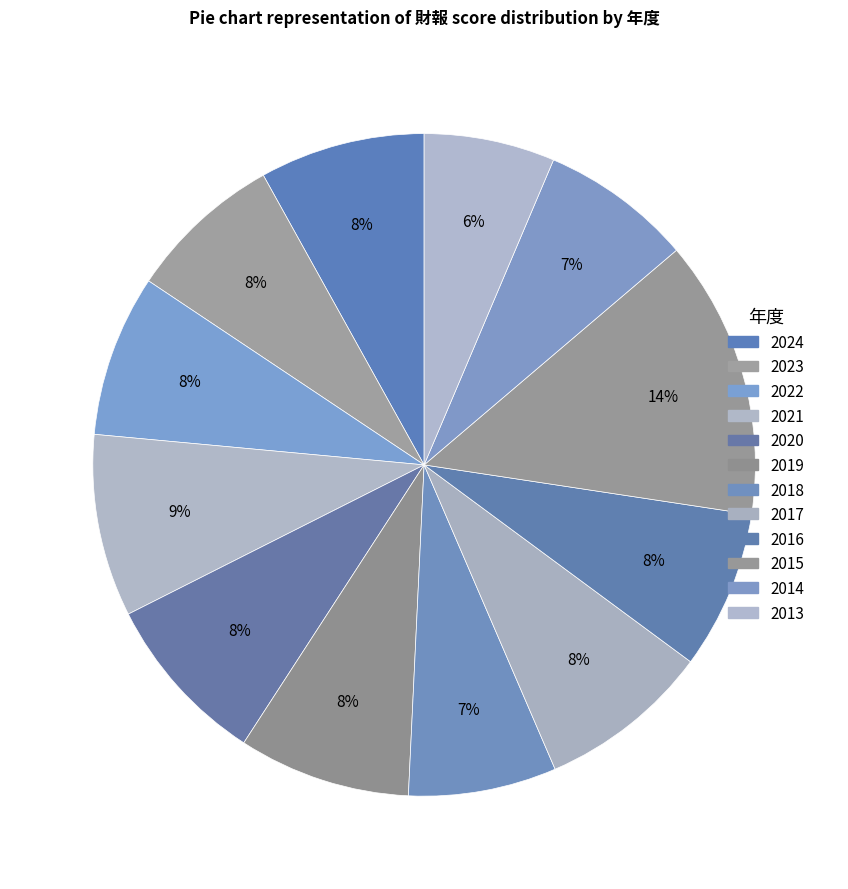

Does 2021 represent more than half of the total?

No